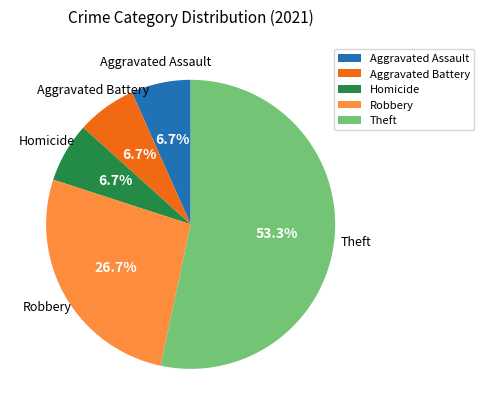

The Homicide slice represents 7% of the pie. True or false?

True